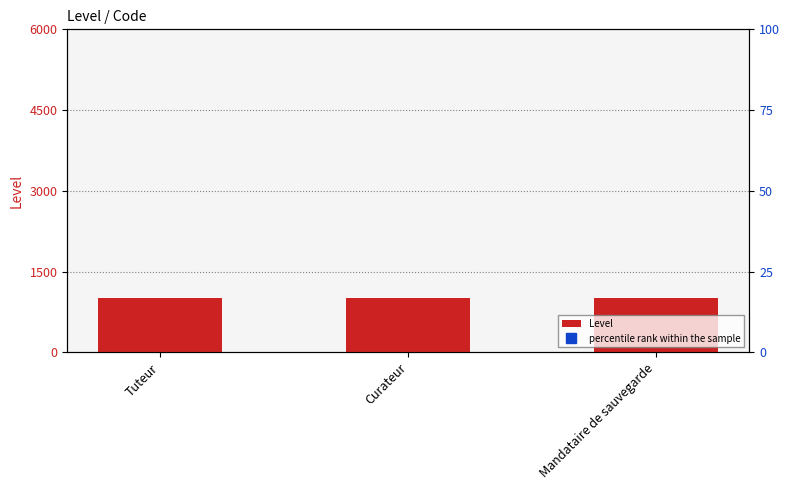

What is the spread (max minus min) of values at Tuteur?

99